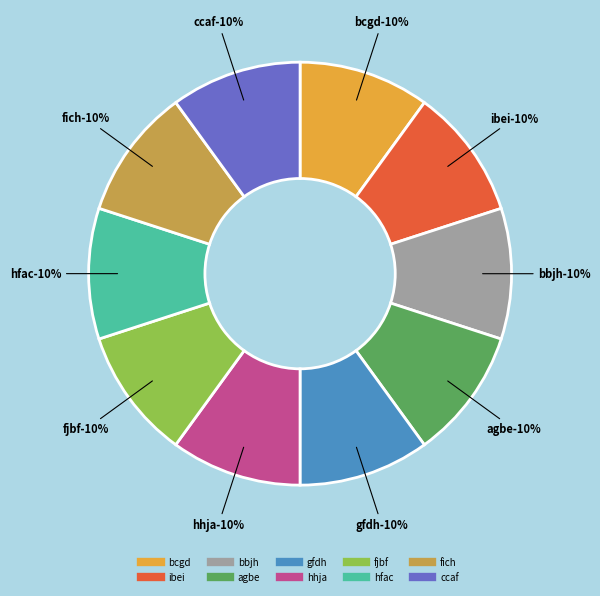

Combined, what portion of the pie is ccaf and hhja?

20.0%